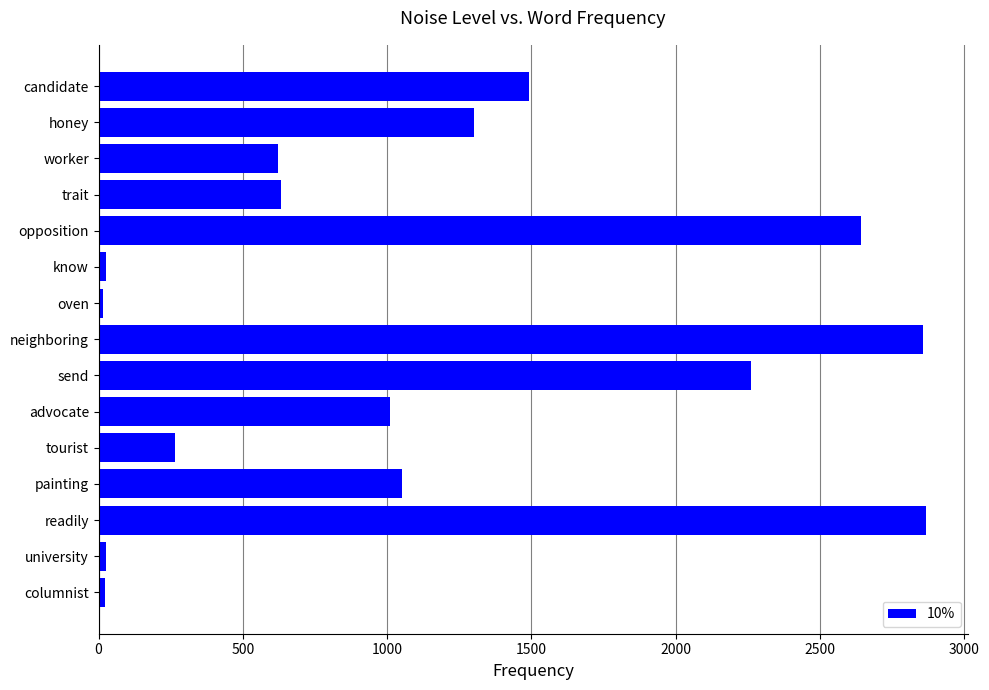

What is the maximum value shown in the chart?

2869